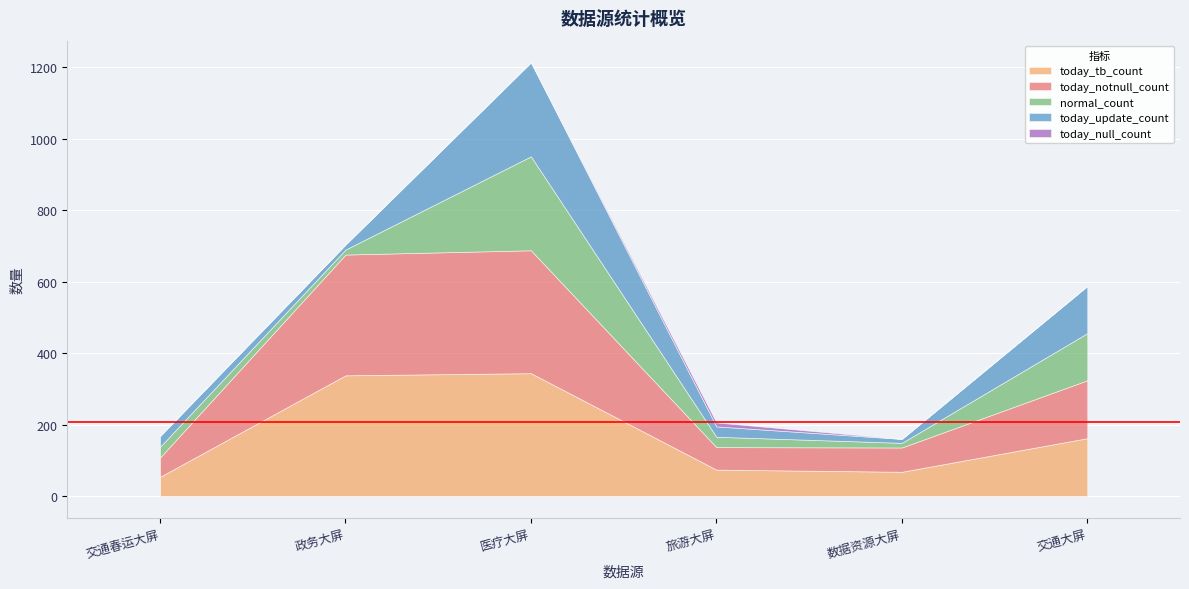

Rank the categories by normal_count value from lowest to highest.

数据资源大屏, 政务大屏, 旅游大屏, 交通春运大屏, 交通大屏, 医疗大屏